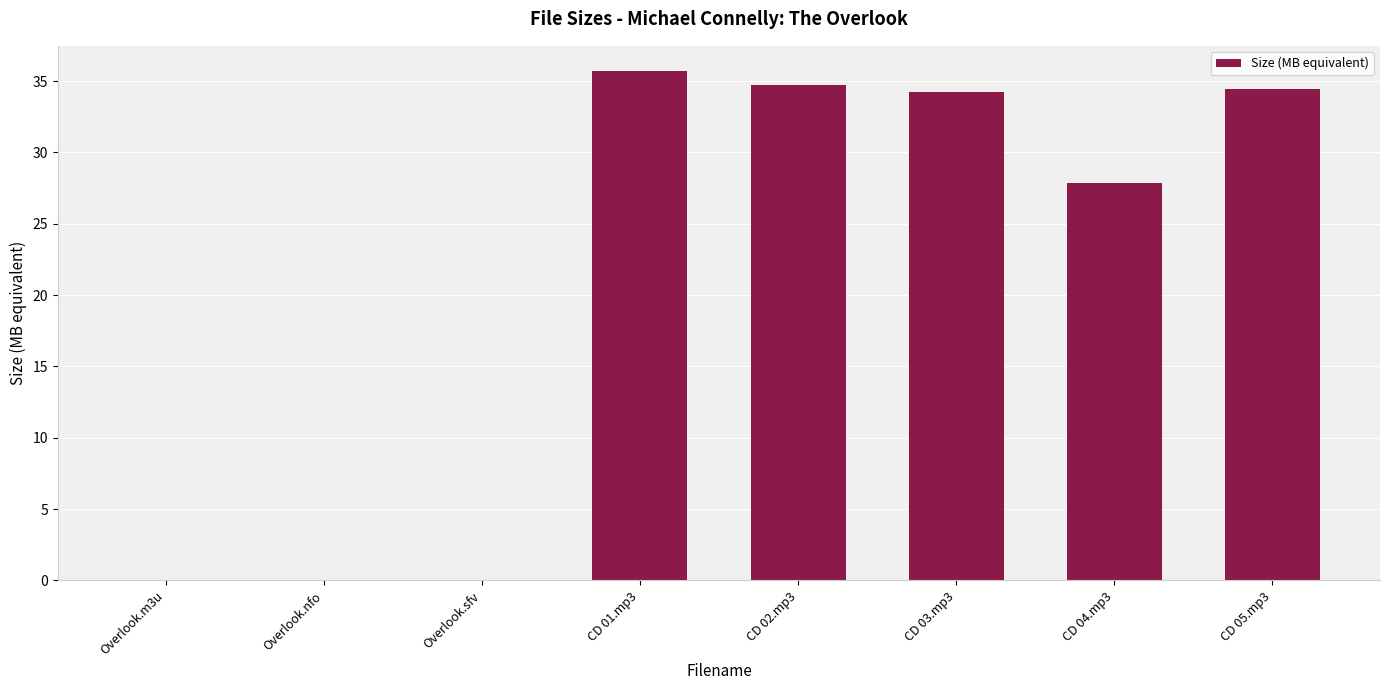

What is the greatest value displayed?

35.7